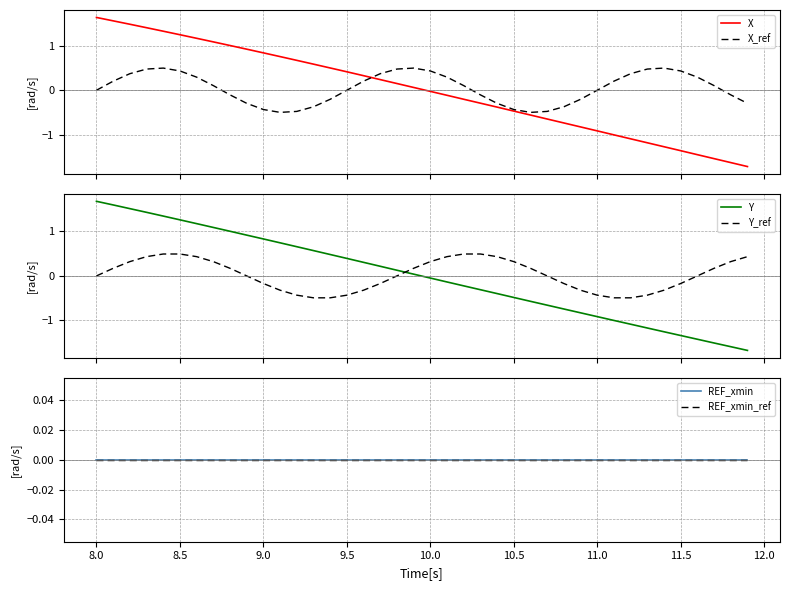

After their last crossing, which series has the higher values: Y_ref or Y?

Y_ref